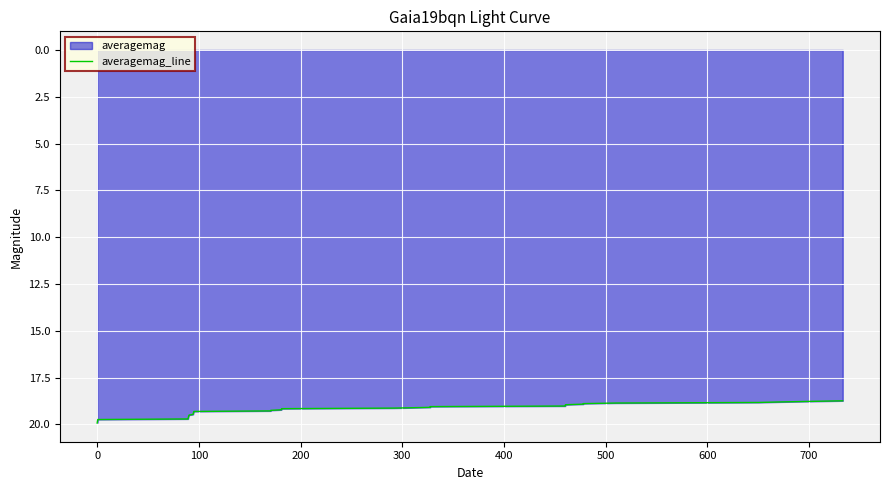

What is the maximum value shown in the chart?

19.9